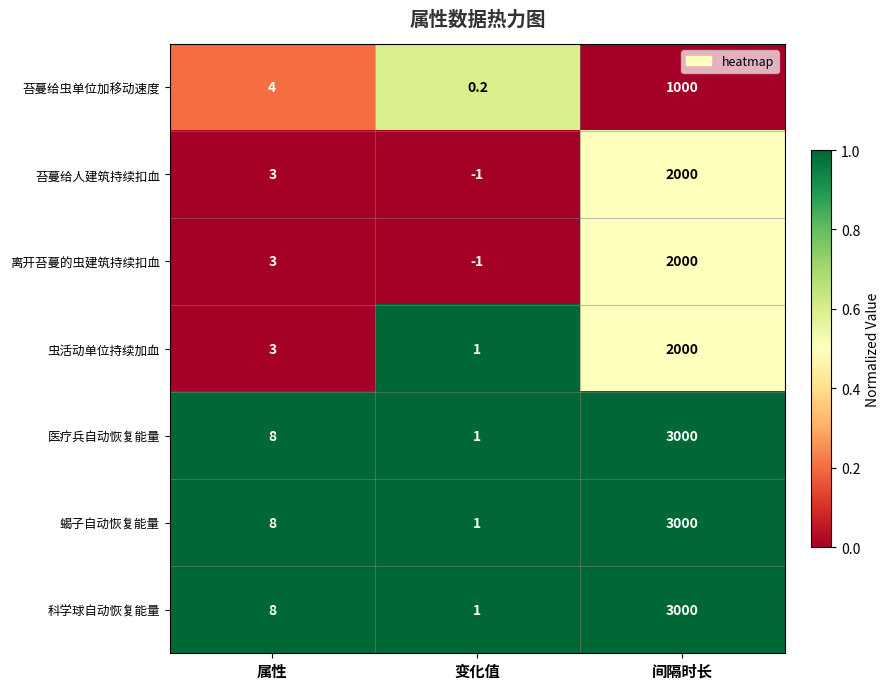

What is the approximate value of 虫活动单位持续加血 at 属性?

3.0